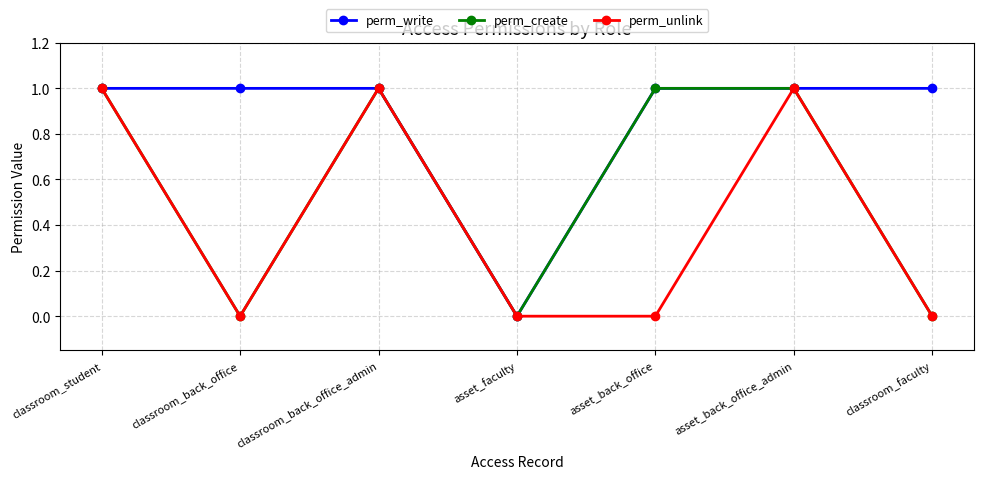

What is the spread (max minus min) of values at asset_back_office?

1